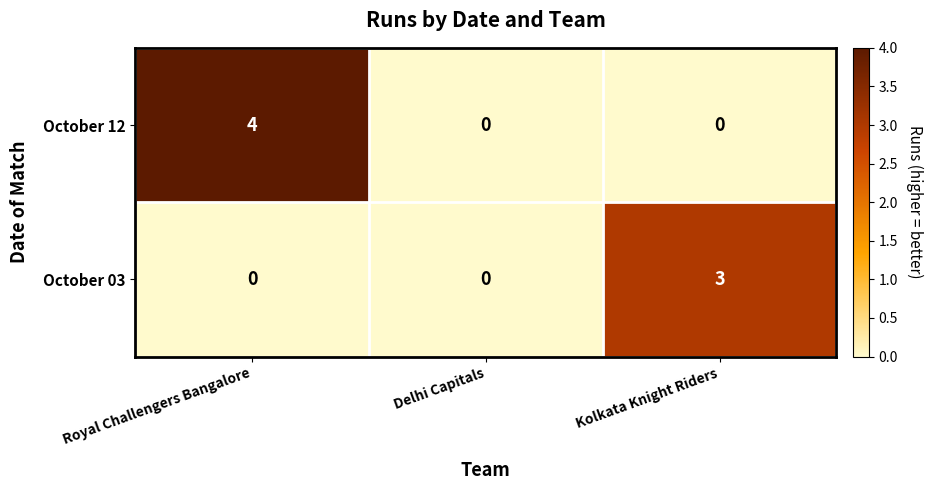

What value does the October 12 series have at Royal Challengers Bangalore?

4